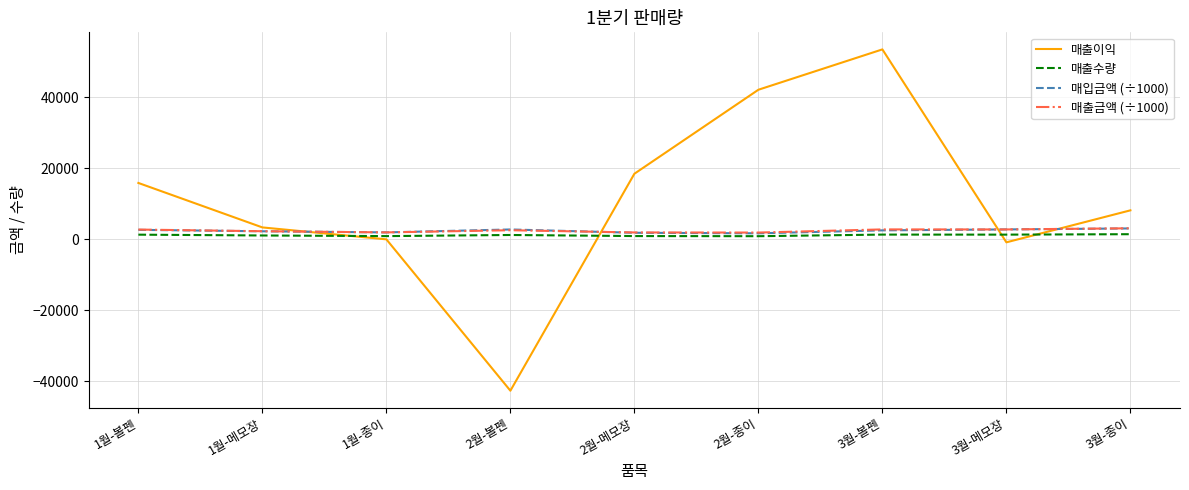

Is it true that 매출수량 equals 889.0 at 2월-종이?

True